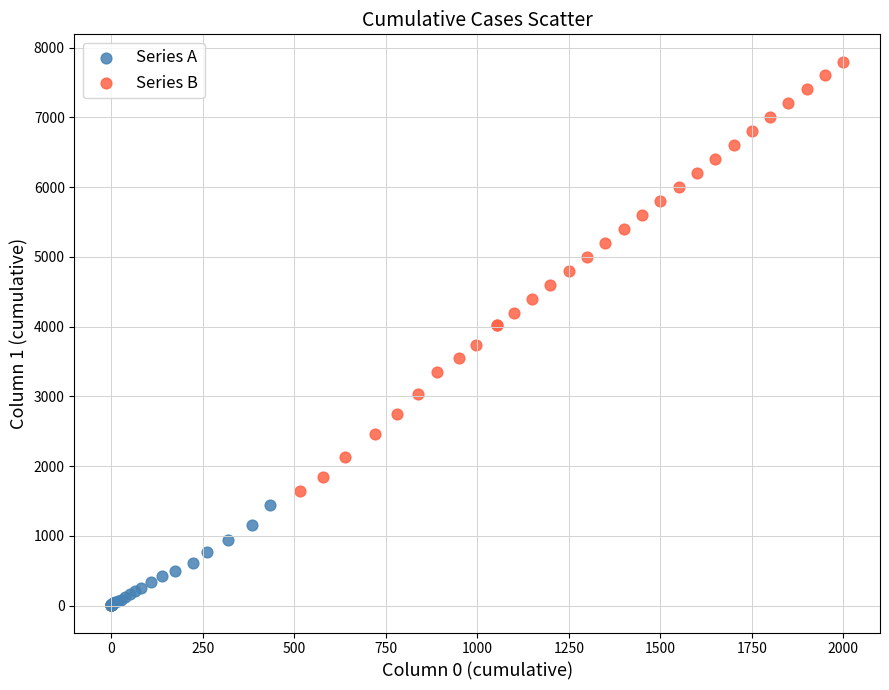

Which series reaches the maximum Y coordinate?

Series B